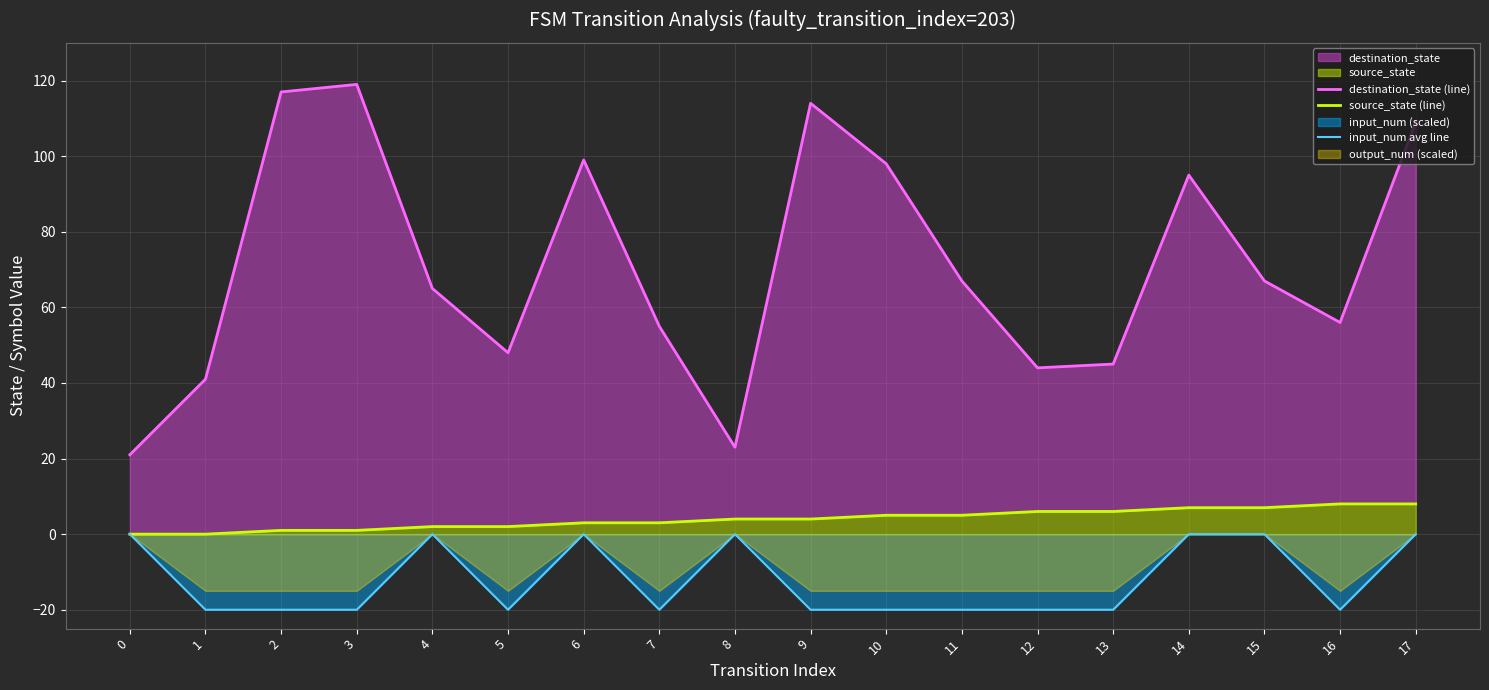

Is the value of input_num avg line at 0 greater than the value of destination_state (line) at 1?

No